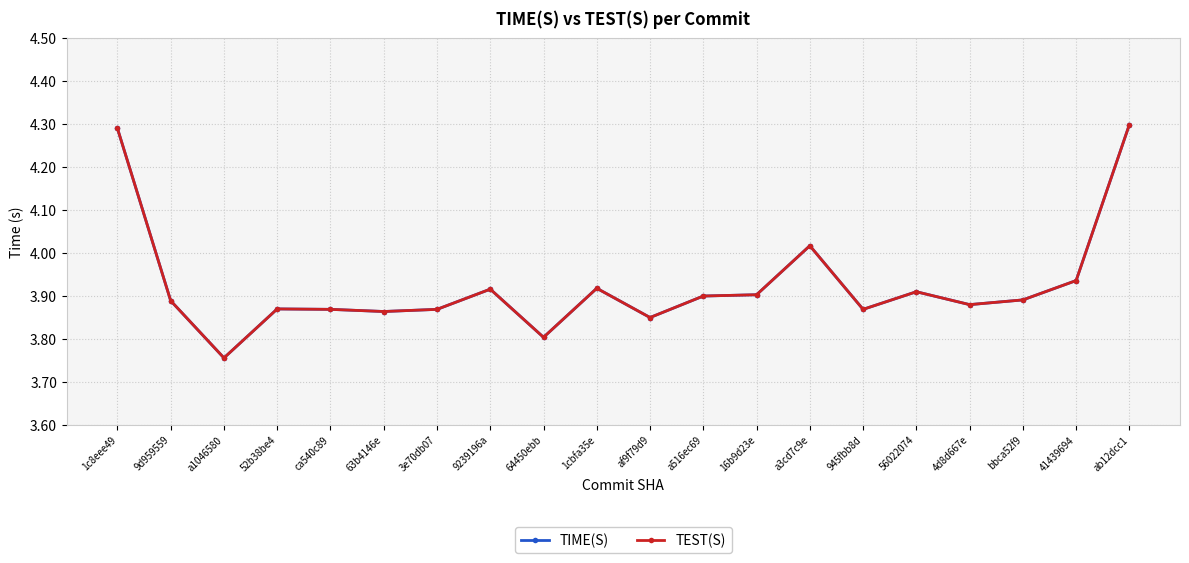

Is the value of TEST(S) at a516ec69 greater than the value of TIME(S) at a3cd7c9e?

No